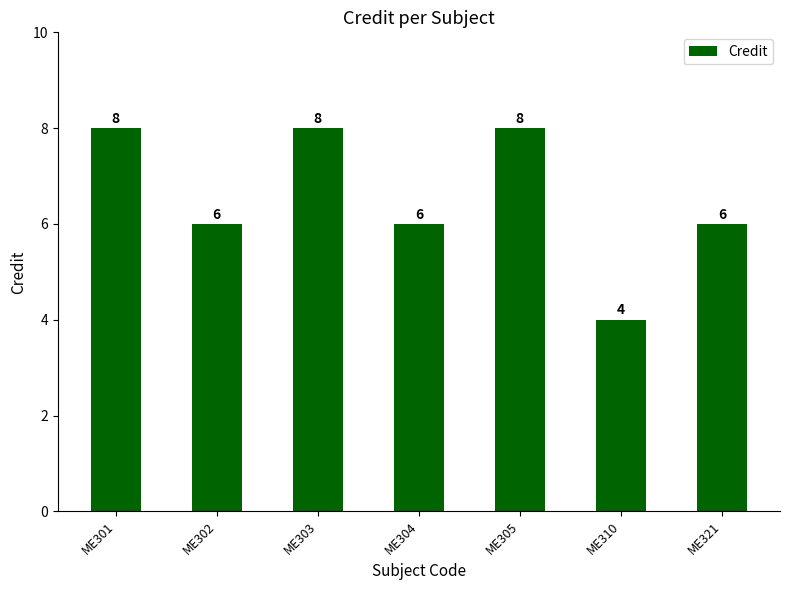

What is the sum of all values?

46